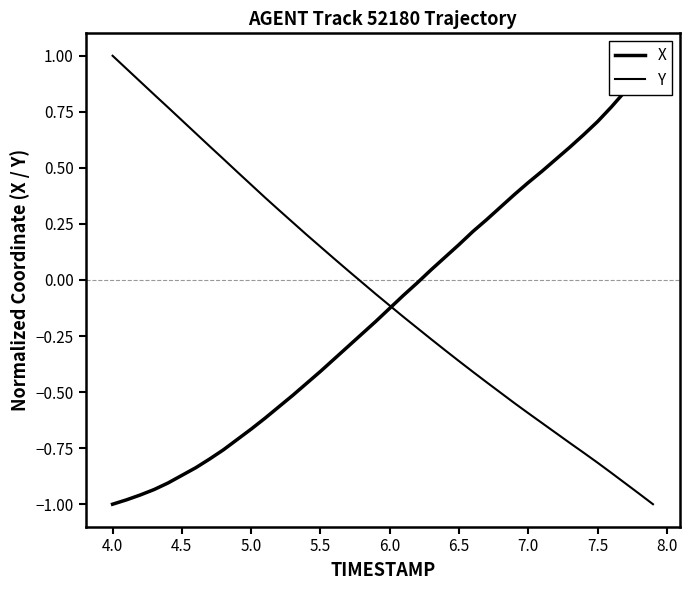

Count the number of data series in this chart.

2